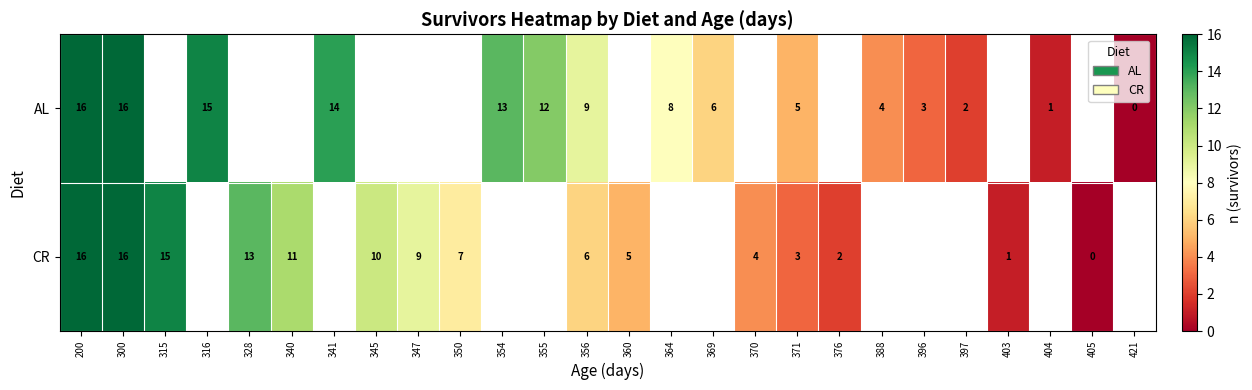

The value of AL at 300 is 16. True or false?

True